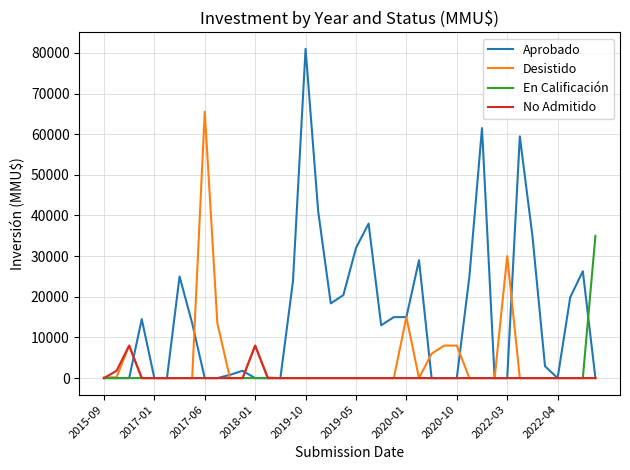

What is the maximum value shown in the chart?

81000